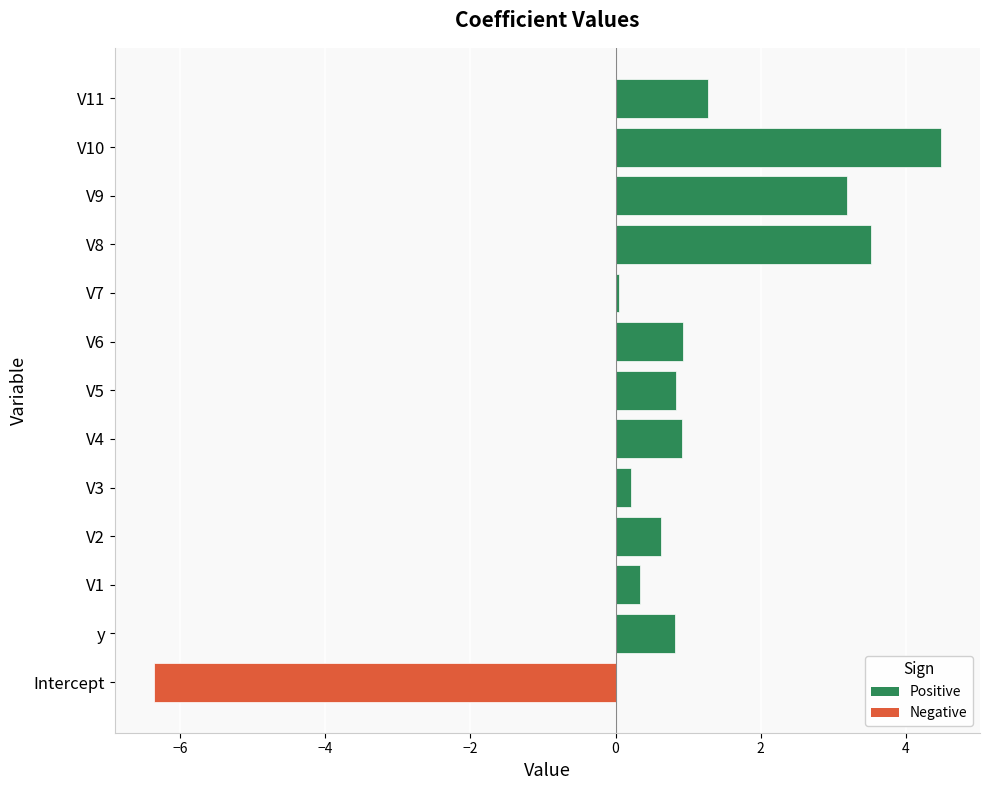

Does the chart contain any negative values?

Yes